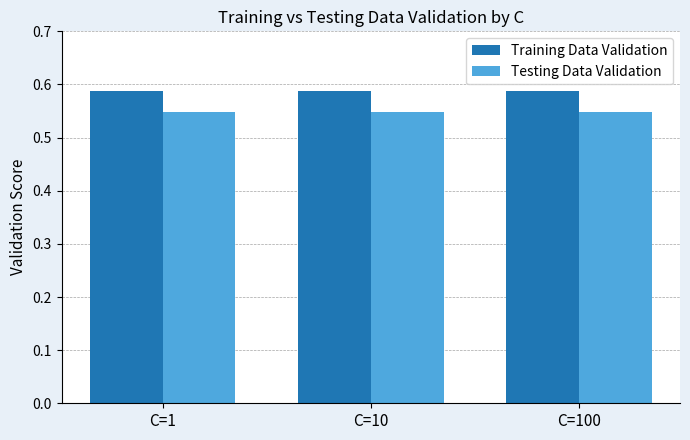

Is the value of Testing Data Validation at C=100 greater than the value of Training Data Validation at C=10?

No